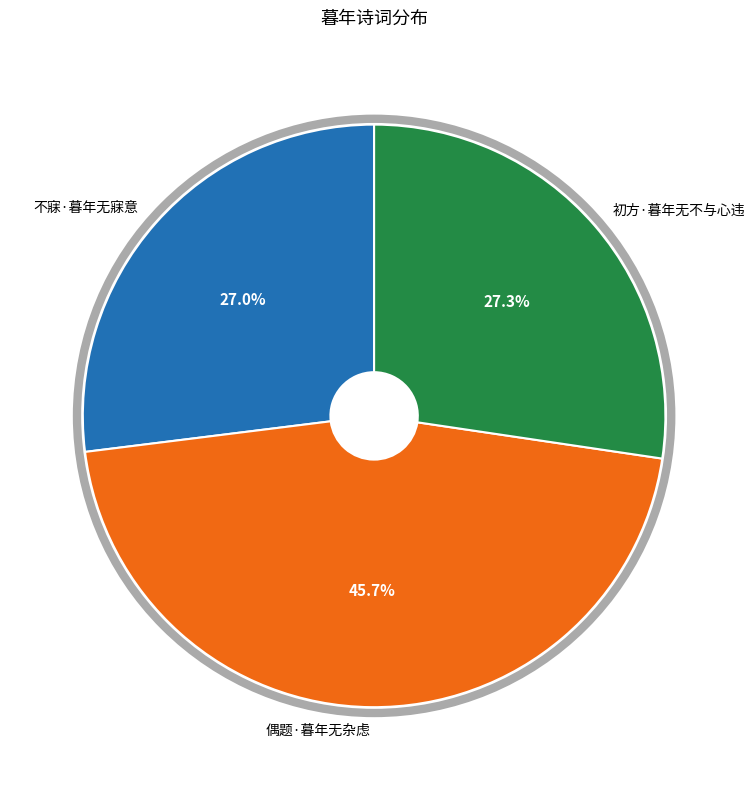

How many slices are in this pie chart?

3